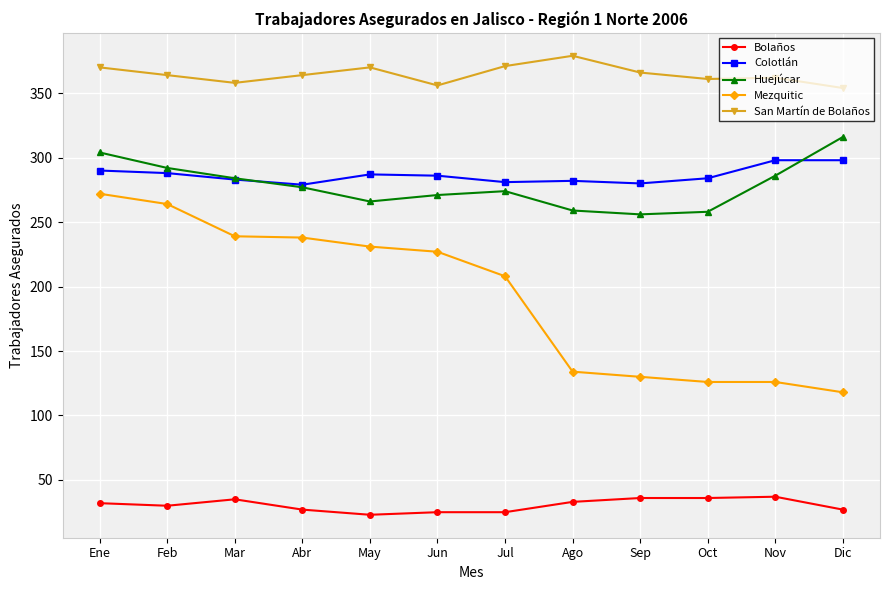

What is the total value across all series at Oct?

1065